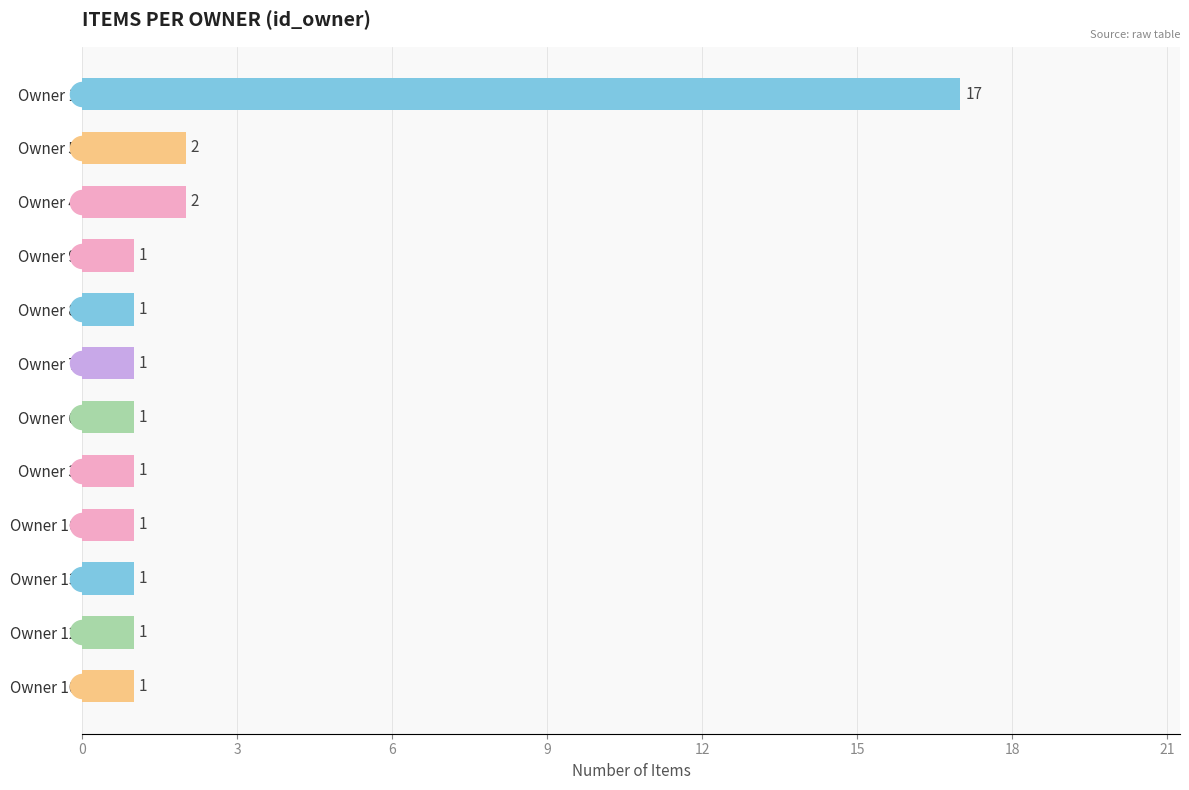

Between Owner 8 and Owner 7, which is larger?

Owner 8